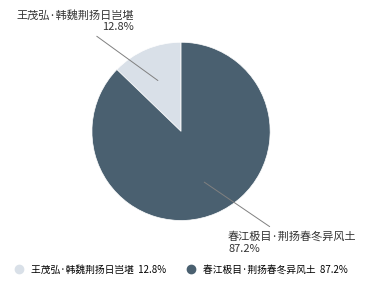

How many segments does this pie chart have?

2